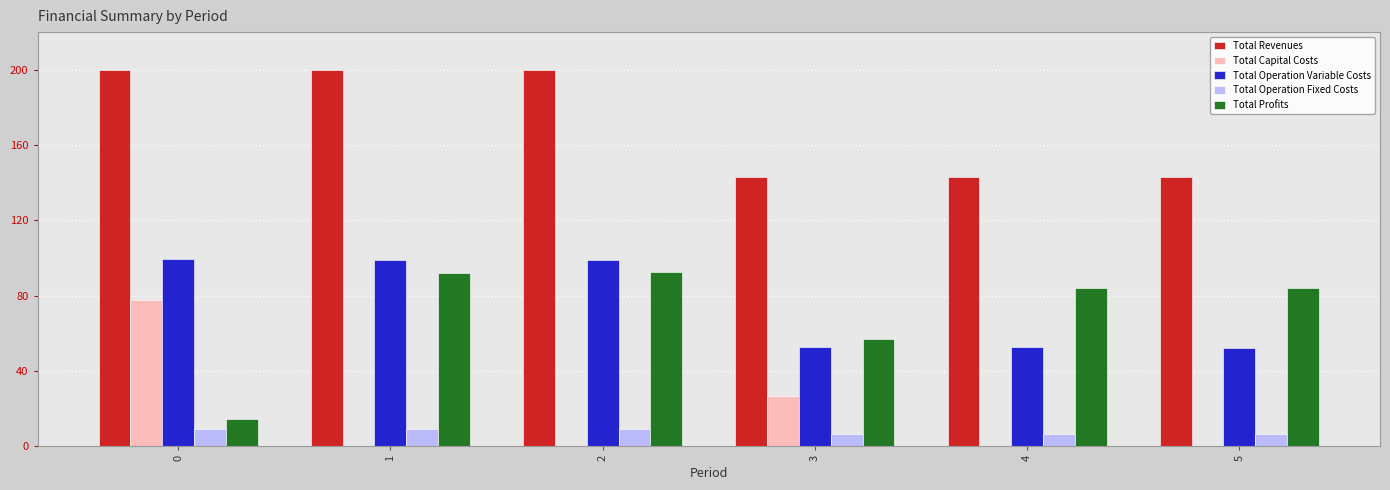

How many series are shown in this chart?

5